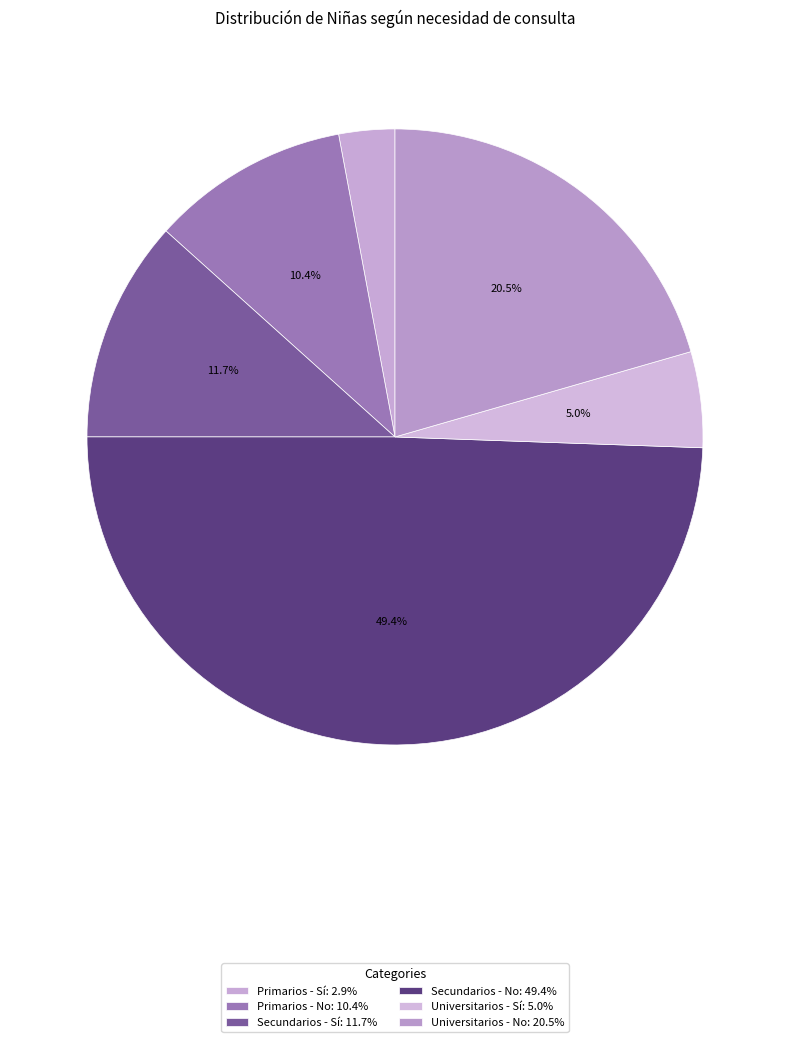

To the nearest percent, what portion does Universitarios - No represent?

21%